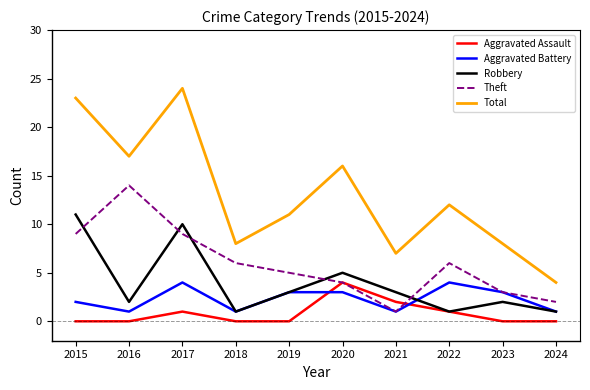

True or false: Aggravated Assault and Total intersect in this chart.

False